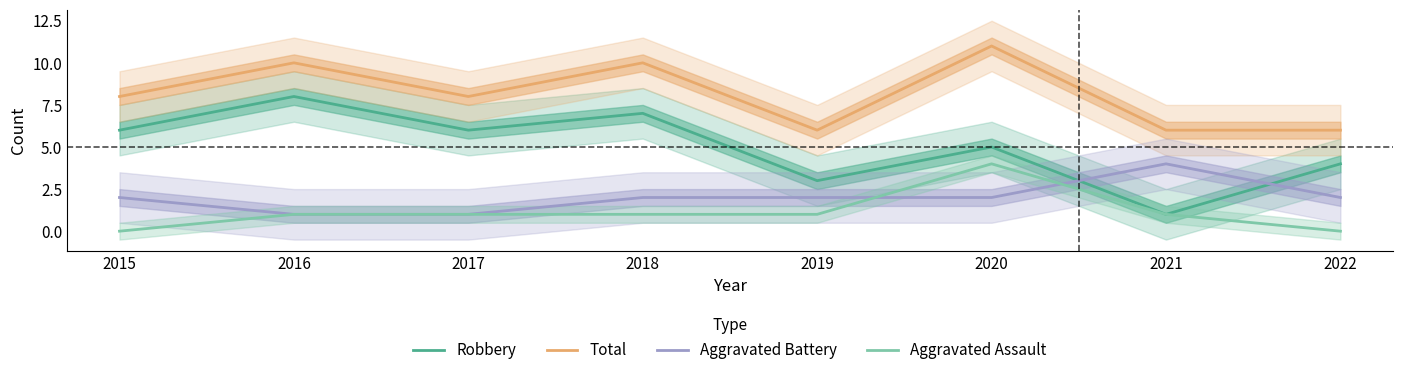

What are all the series names shown in the legend?

Robbery, Total, Aggravated Battery, Aggravated Assault